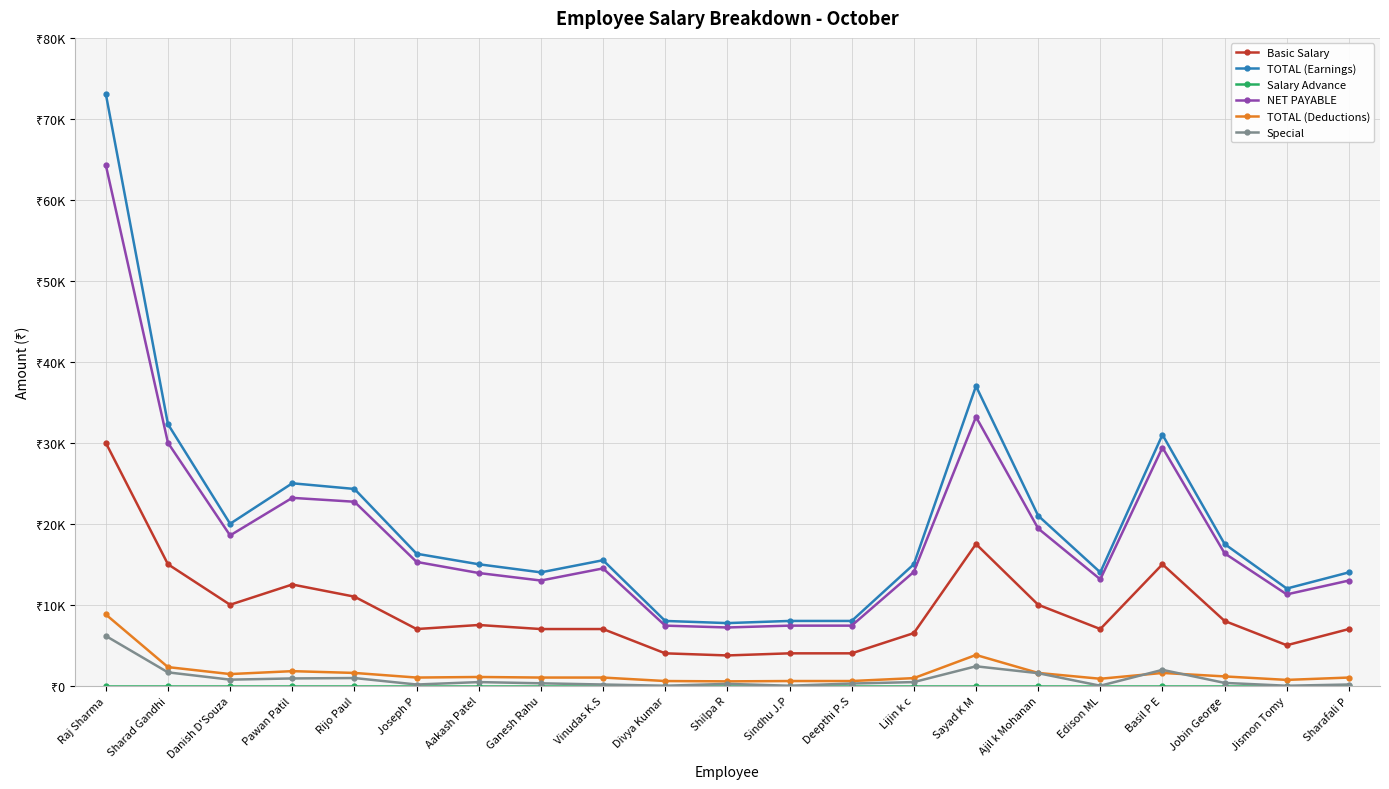

Is this an area chart (filled region under the line)?

No